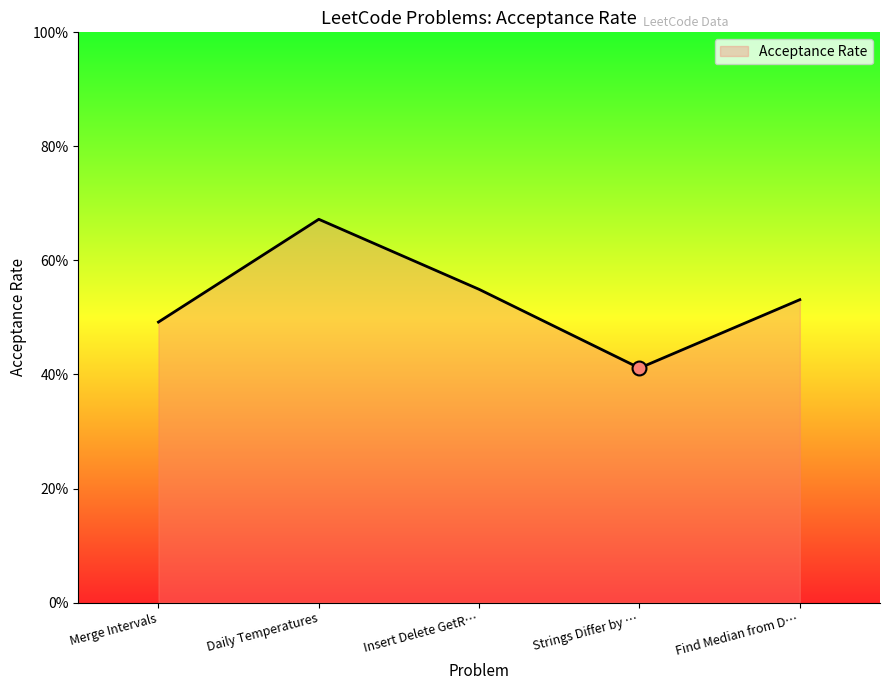

Rank the categories by value from highest to lowest.

Daily Temperatures, Insert Delete GetR…, Find Median from D…, Merge Intervals, Strings Differ by …